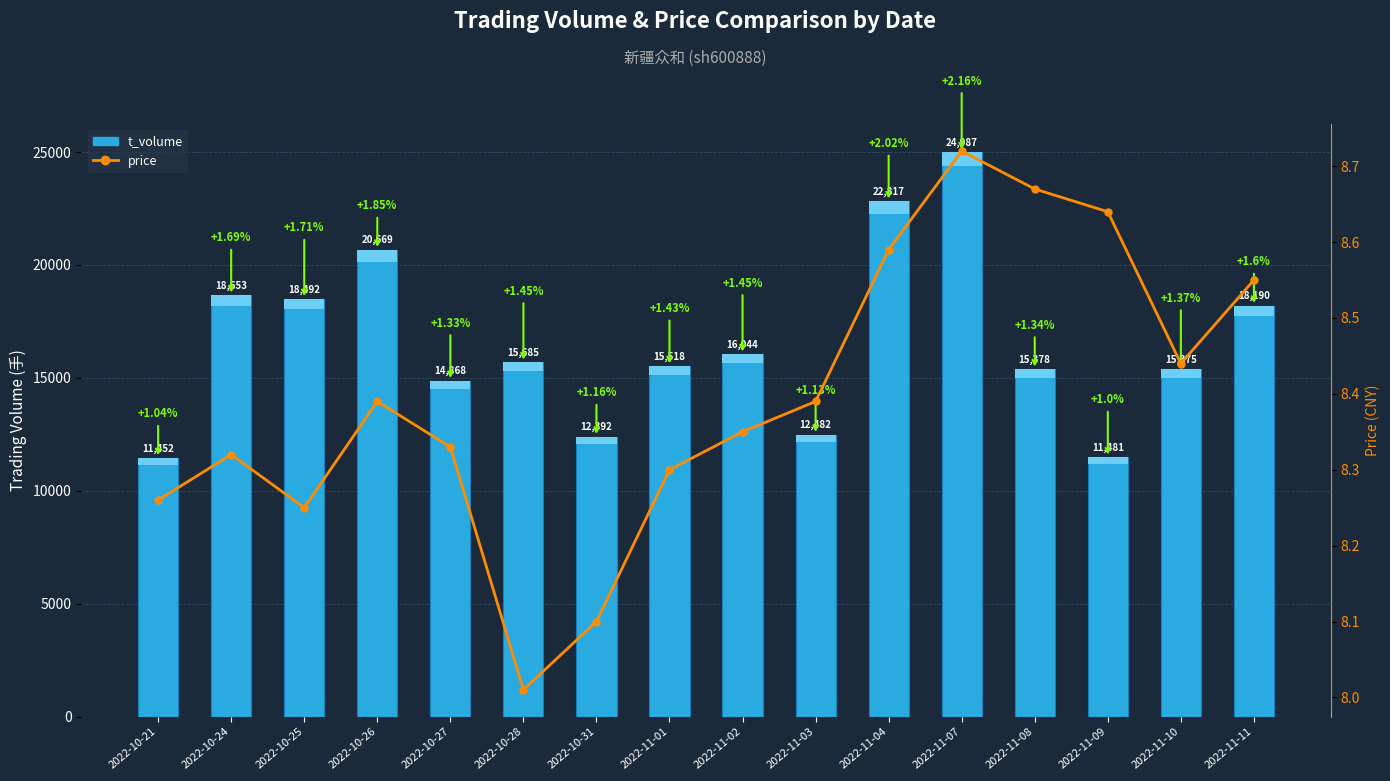

What is the highest value of the price series?

8.7